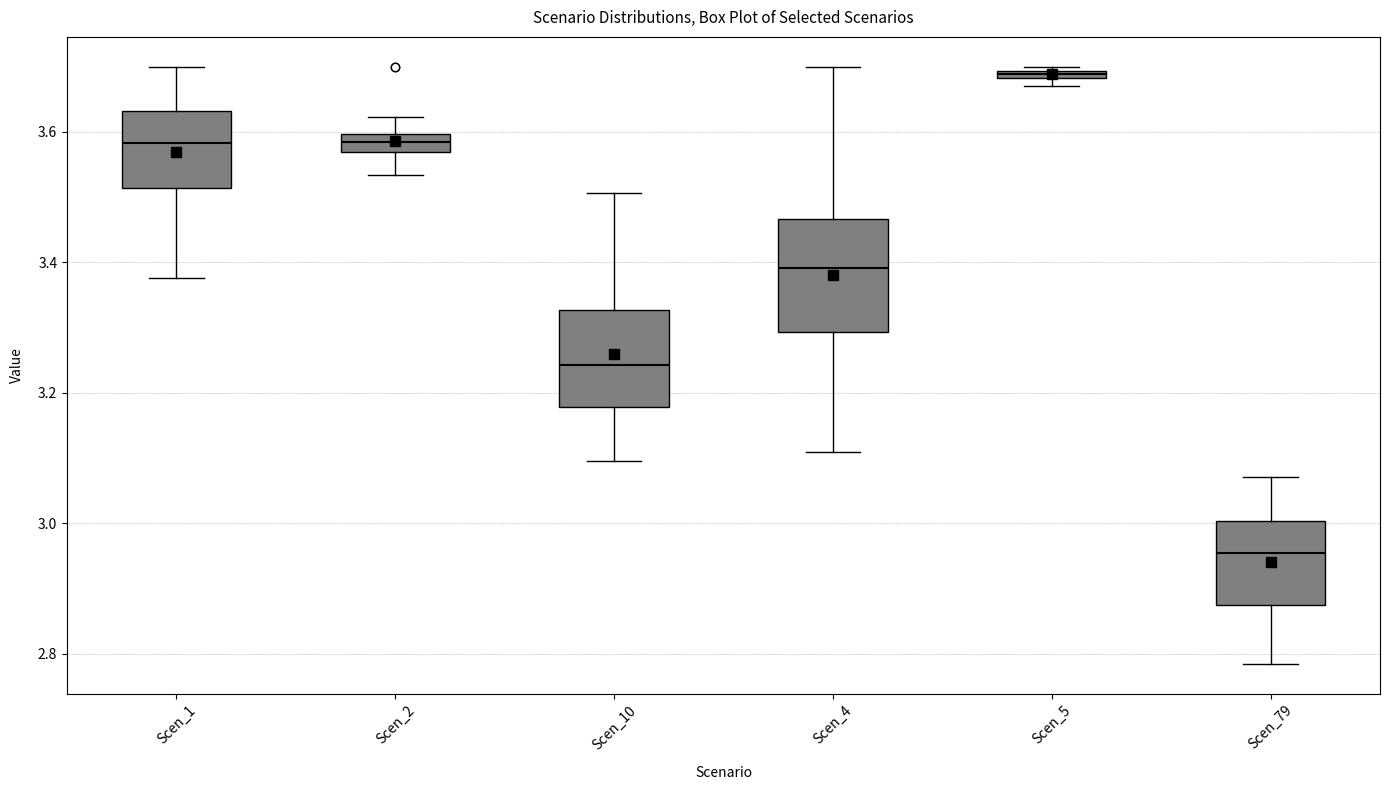

Which box has the lowest median line?

Scen_79